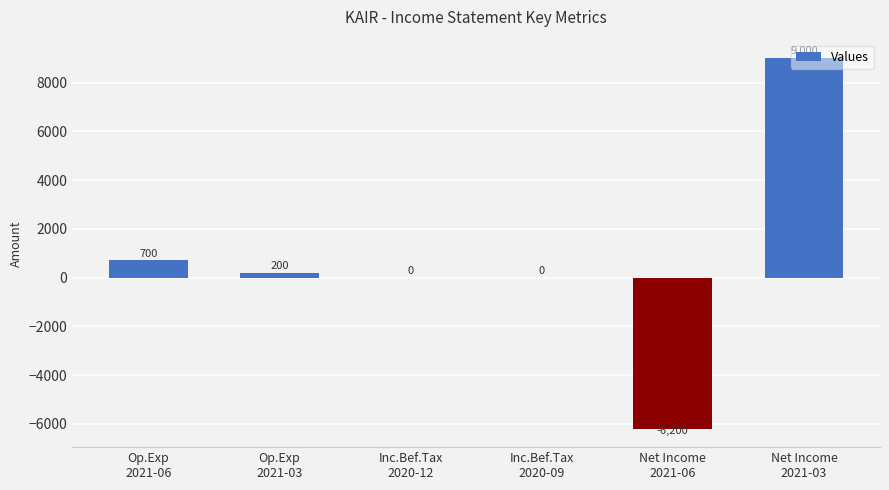

Does the chart contain stacked bars?

No